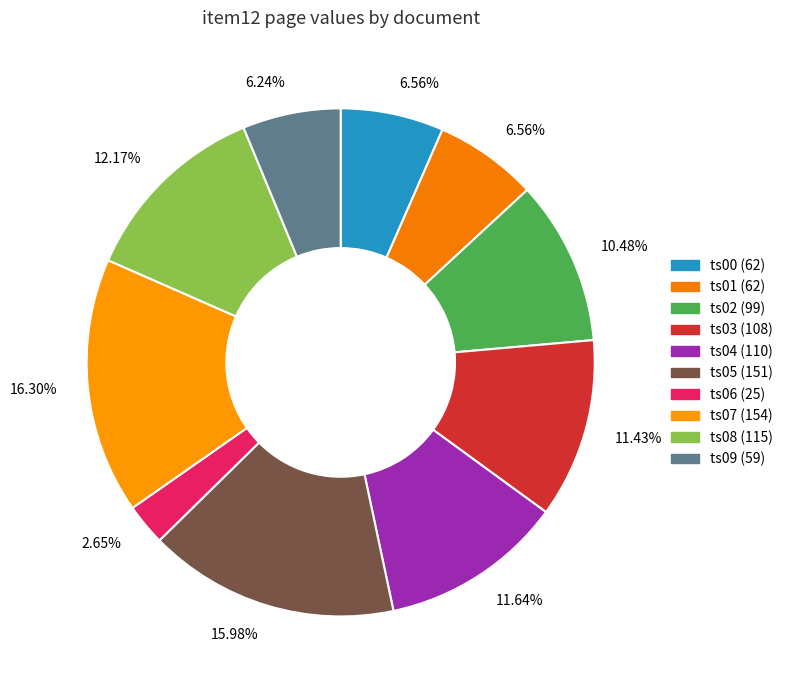

How many slices are in this pie chart?

10